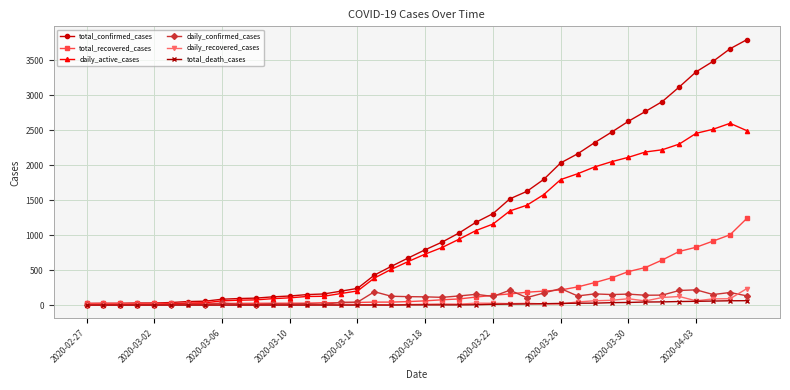

Which series has the widest spread of values?

total_confirmed_cases